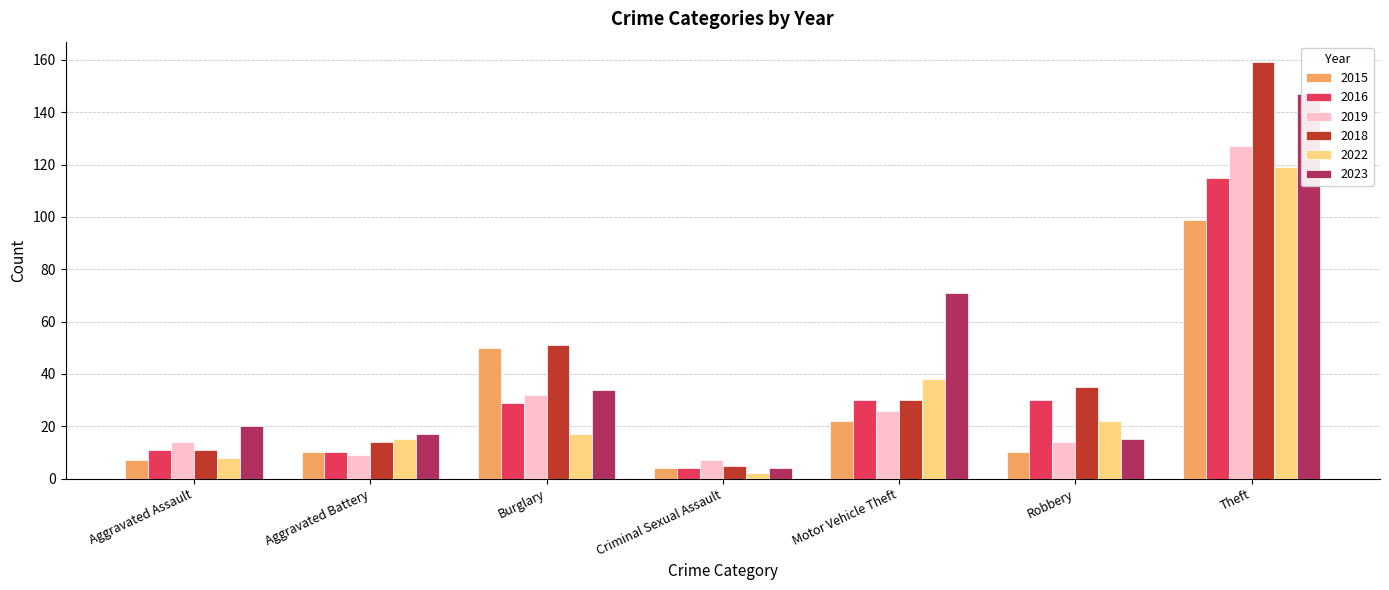

The value of 2015 at Aggravated Assault is 7. True or false?

True